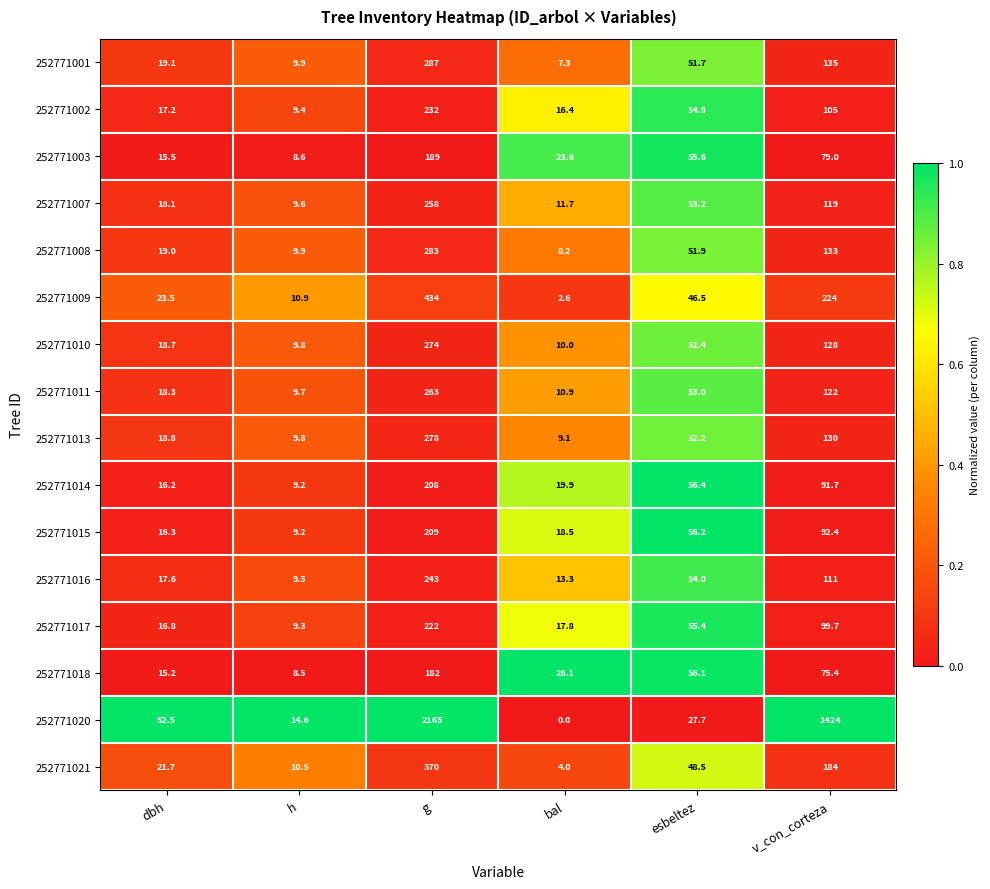

Rank the series at g from lowest to highest value.

252771018, 252771003, 252771014, 252771015, 252771017, 252771002, 252771016, 252771007, 252771011, 252771010, 252771013, 252771008, 252771001, 252771021, 252771009, 252771020